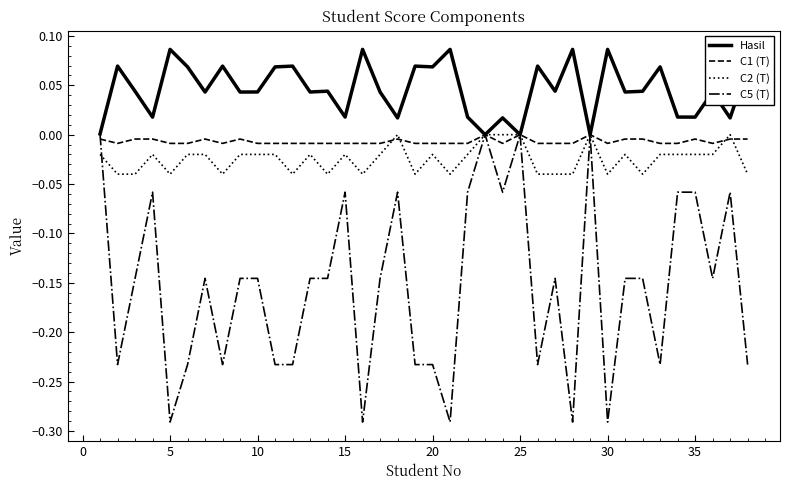

How many lines are shown in the chart?

4